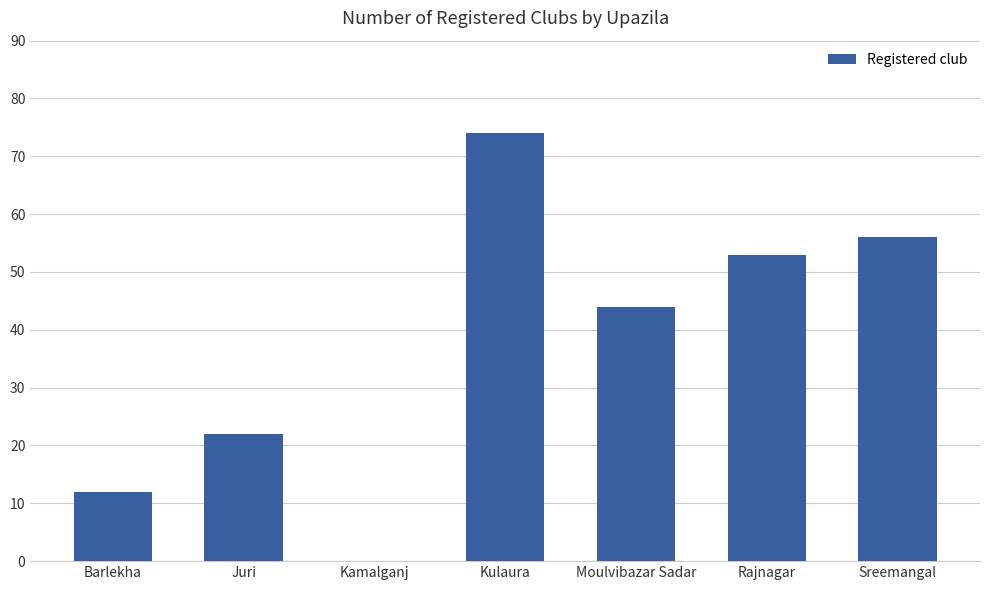

At which label is the value closest to 37?

Moulvibazar Sadar